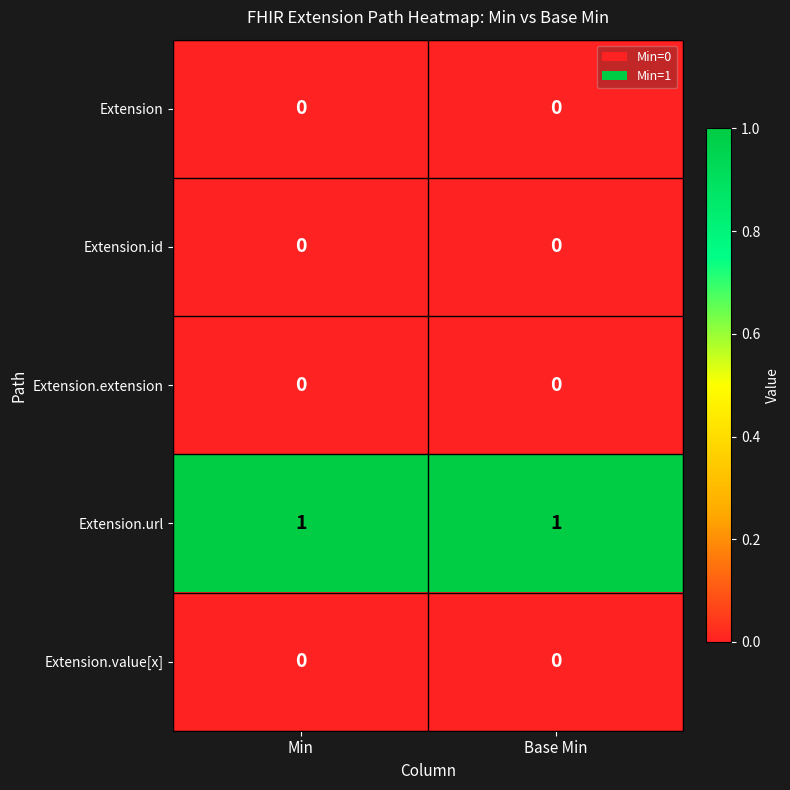

Which series has the largest total across all categories?

Extension.url